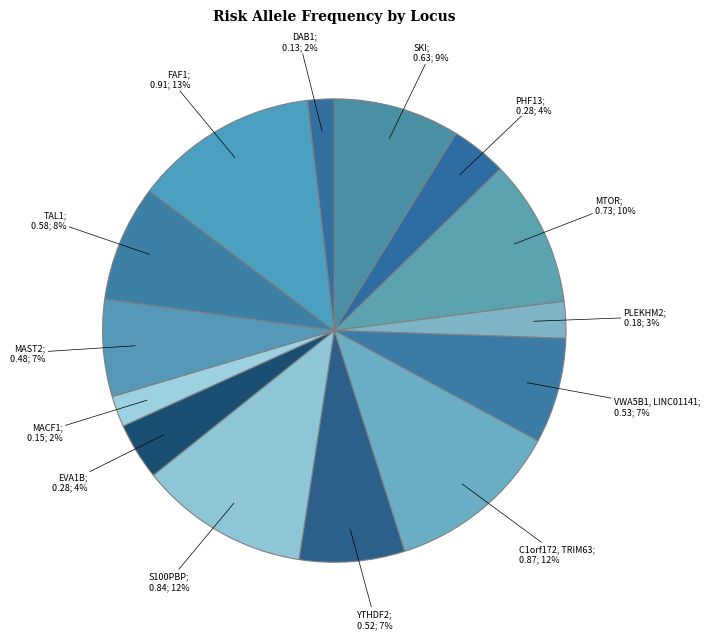

To the nearest percent, what is the difference between the largest and smallest slice percentages?

11%